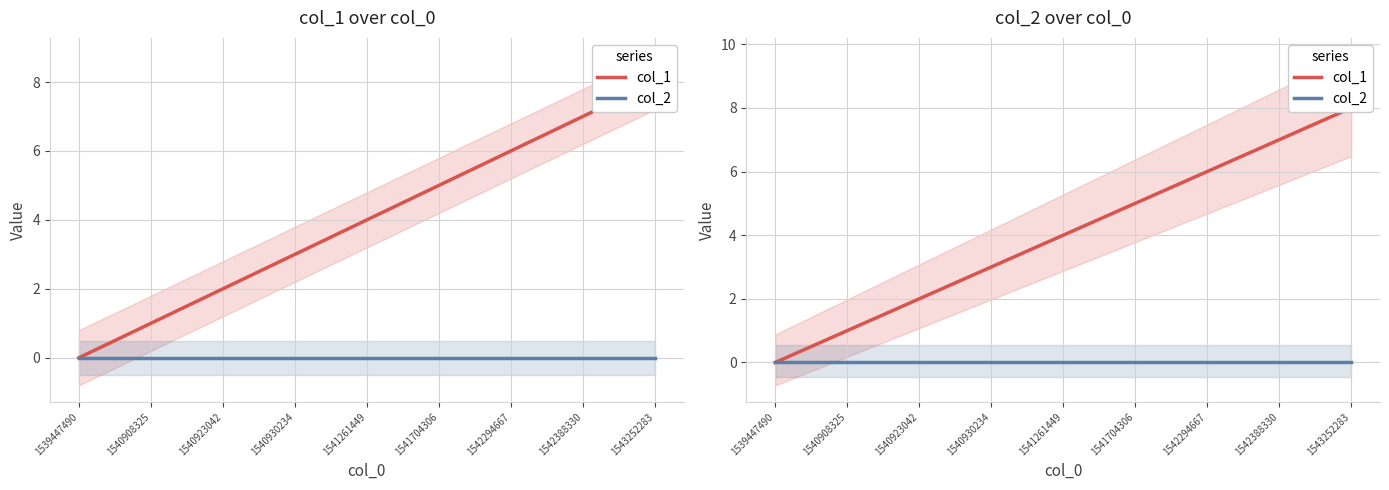

True or false: col_2 has more than 1 points higher than both neighbors.

False